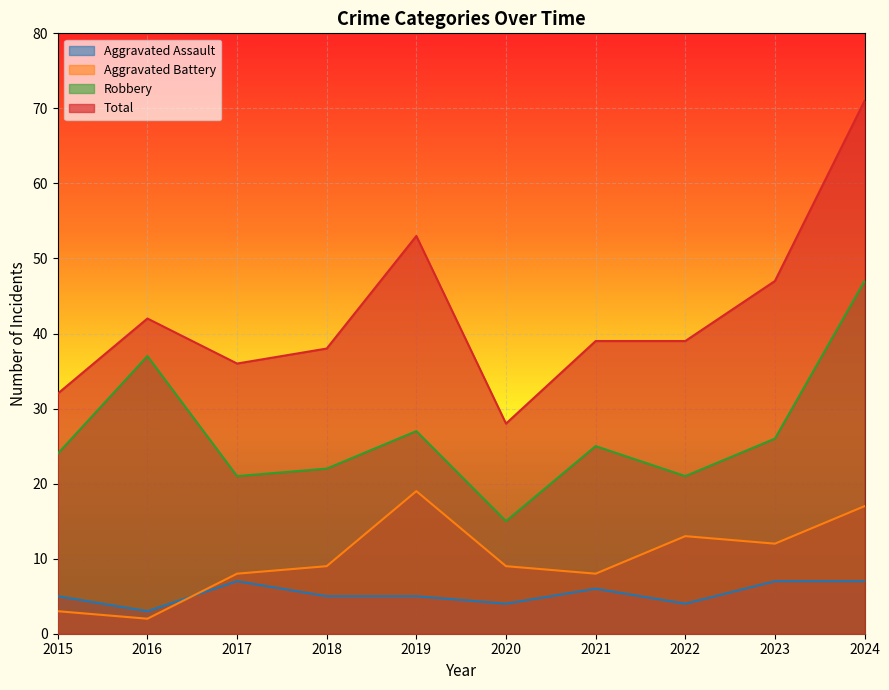

True or false: Total has a value of 39 at 2021.

True